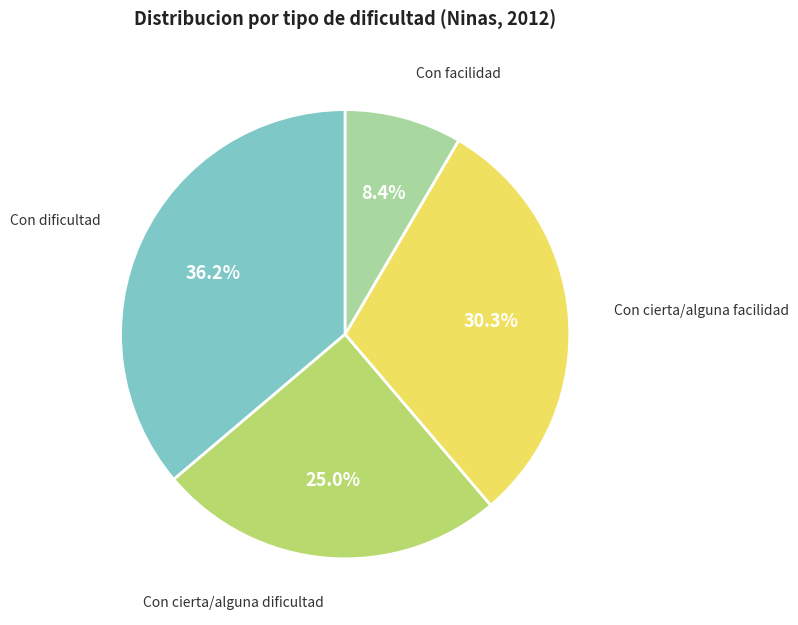

Is there a majority slice in this chart?

No